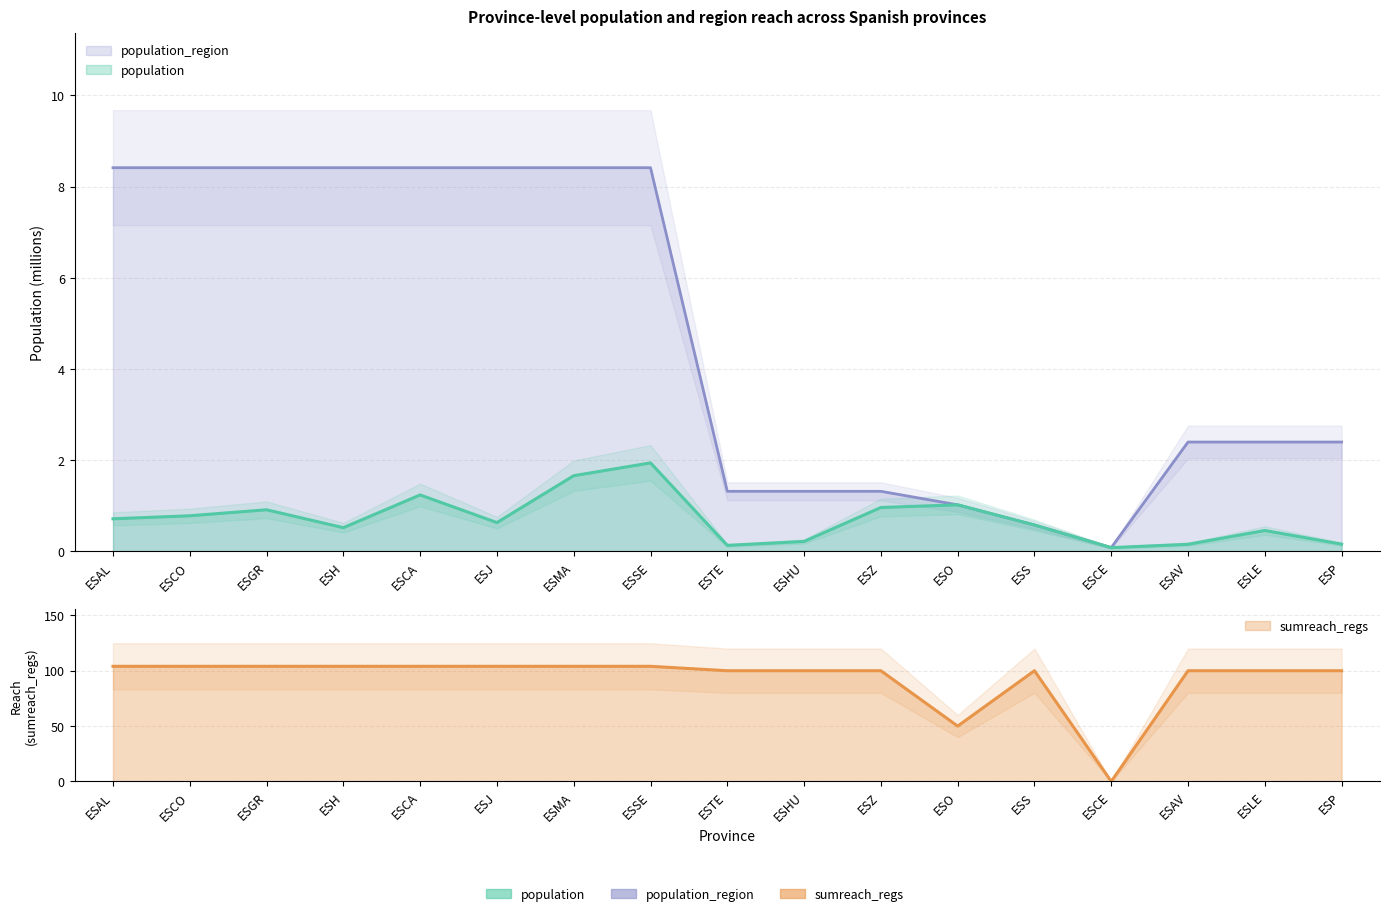

Where does the sumreach_regs series first go above 100?

ESAL